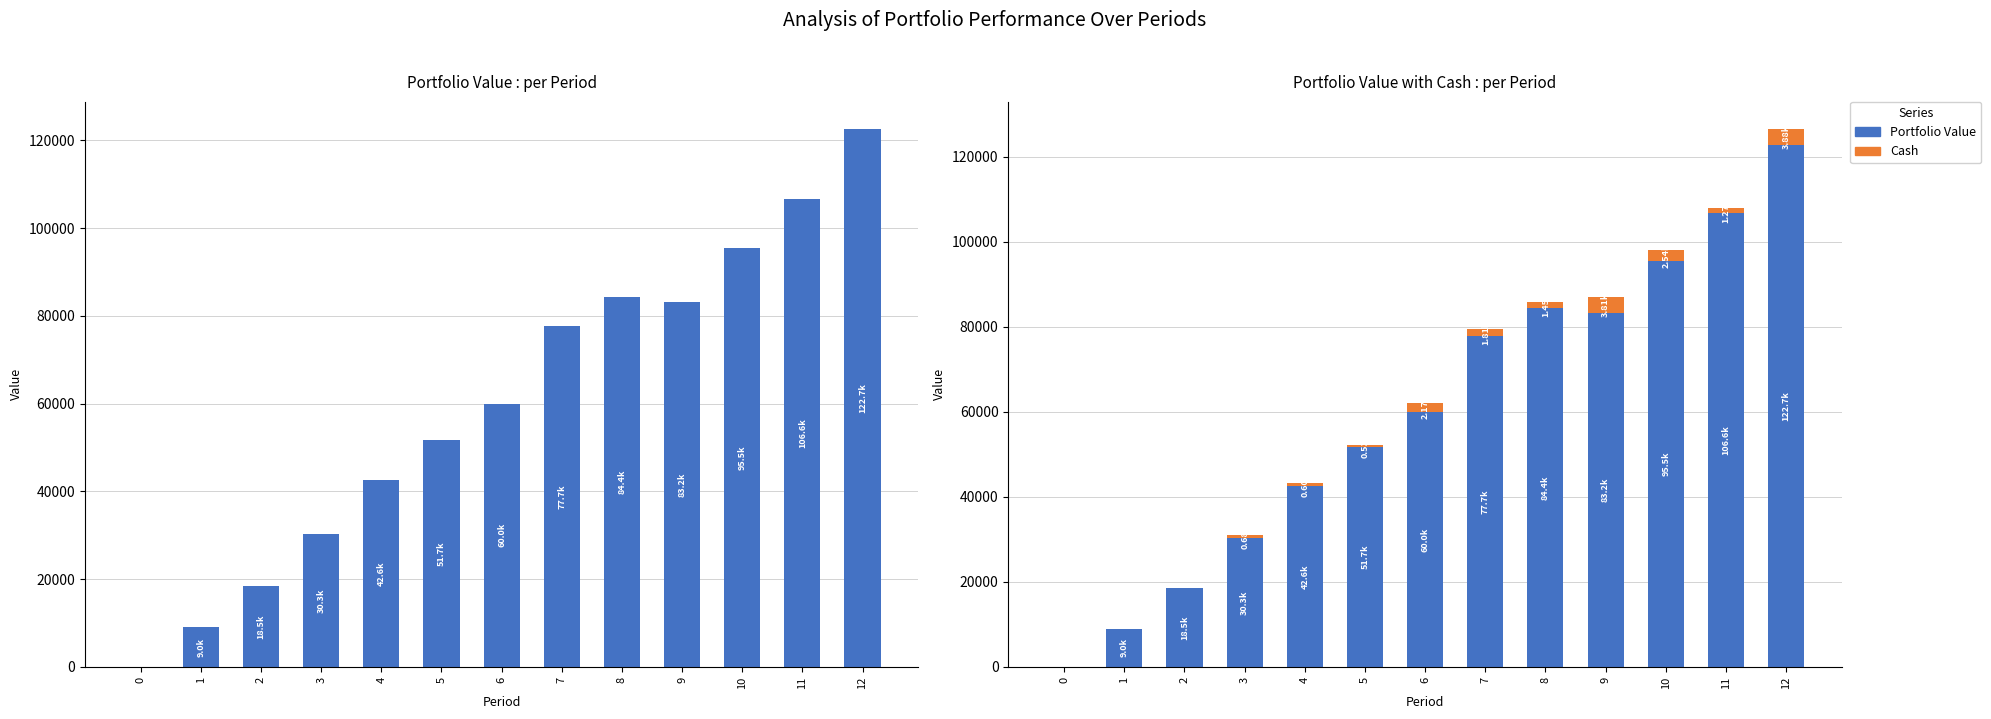

What is the total value across all series at 10?

98071.1